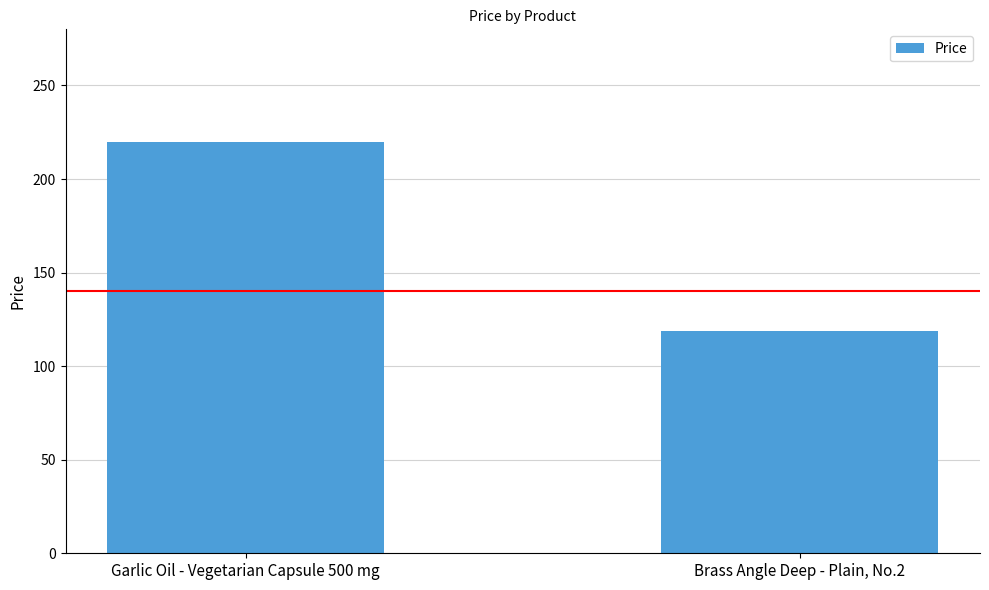

Reading left to right, extract all data points from this chart.

Garlic Oil - Vegetarian Capsule 500 mg=220	Brass Angle Deep - Plain, No.2=119